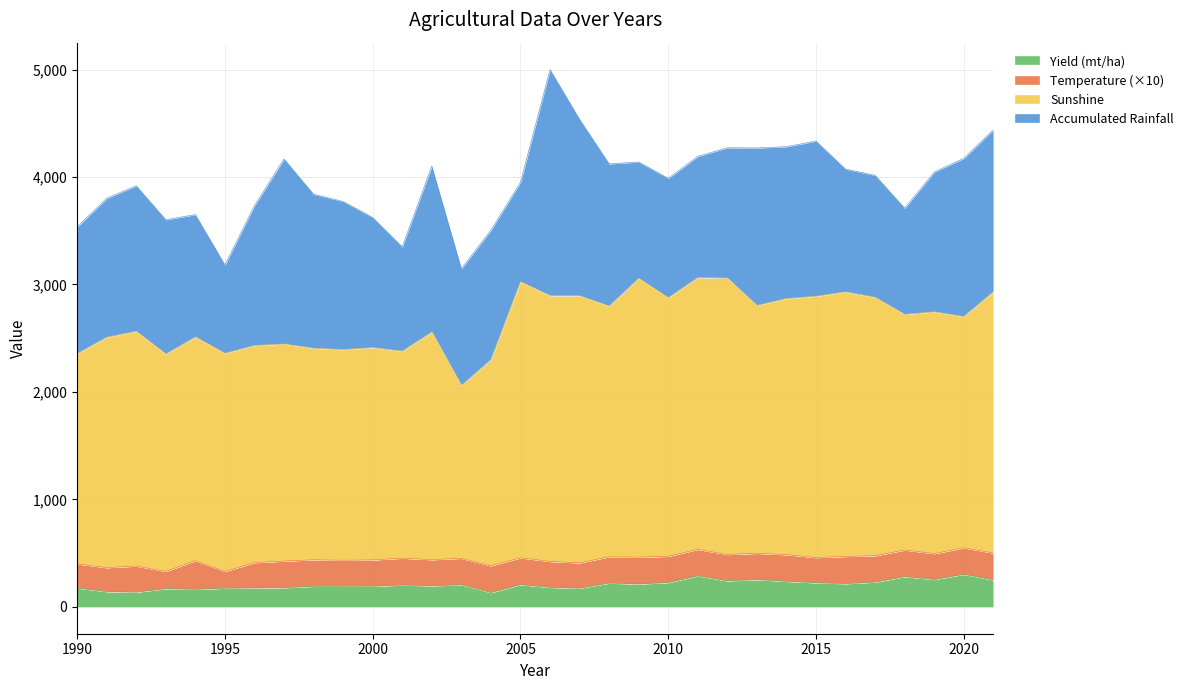

Where does the Yield (mt/ha) series first go above 205?

2003